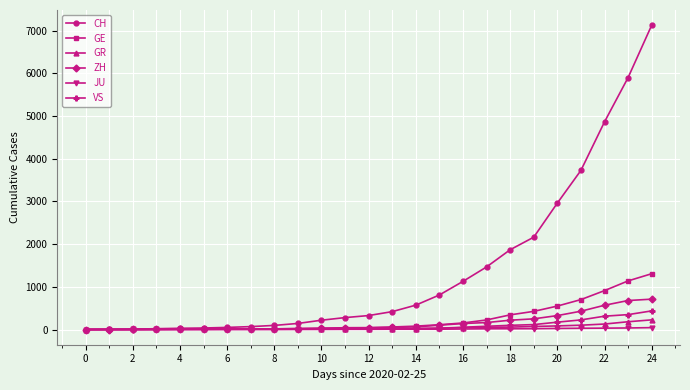

Which series has the largest total across all categories?

CH